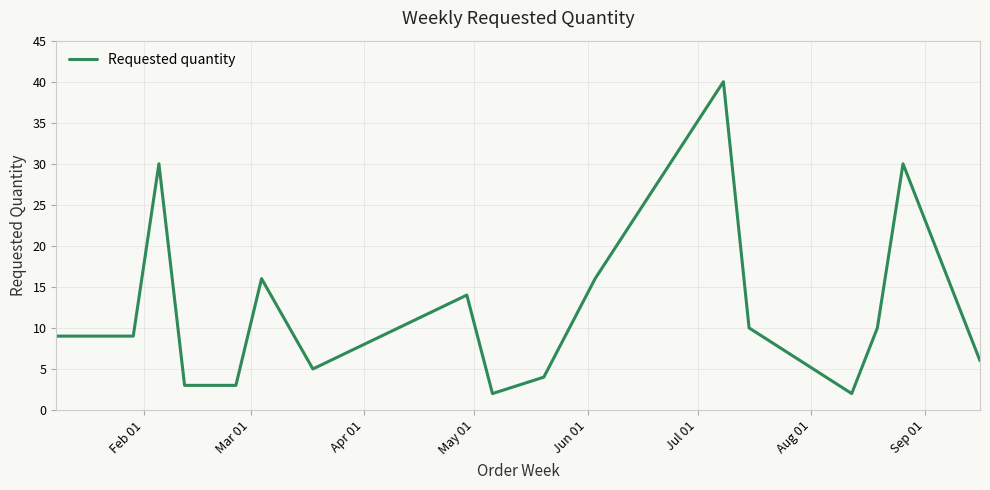

What is the maximum value shown in the chart?

40